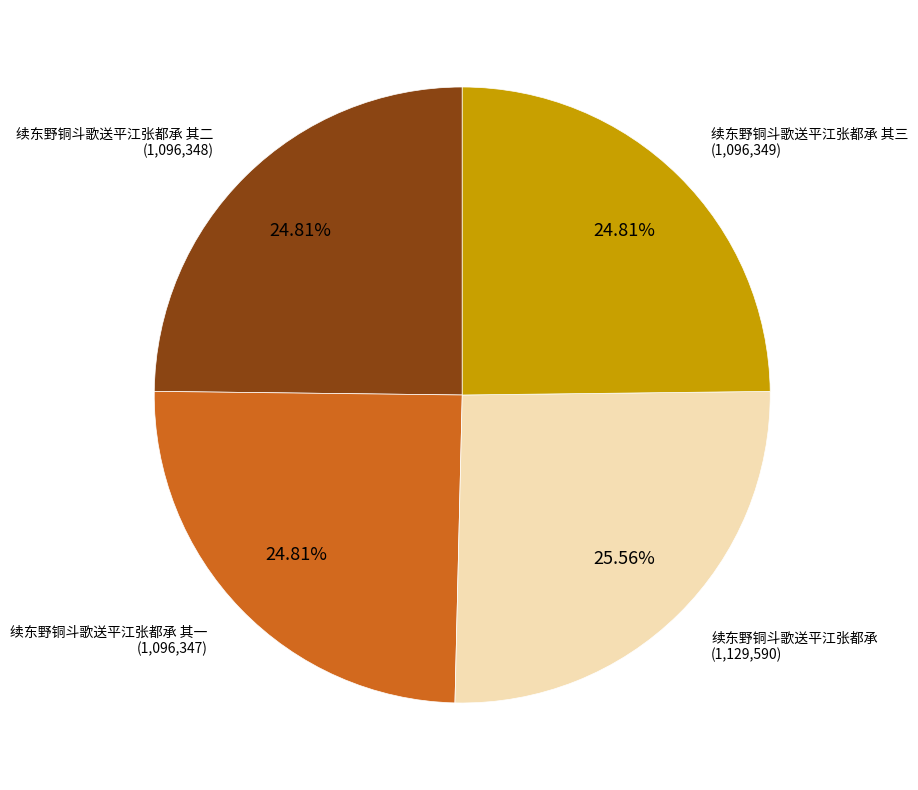

The 续东野铜斗歌送平江张都承 slice represents 26% of the pie. True or false?

True